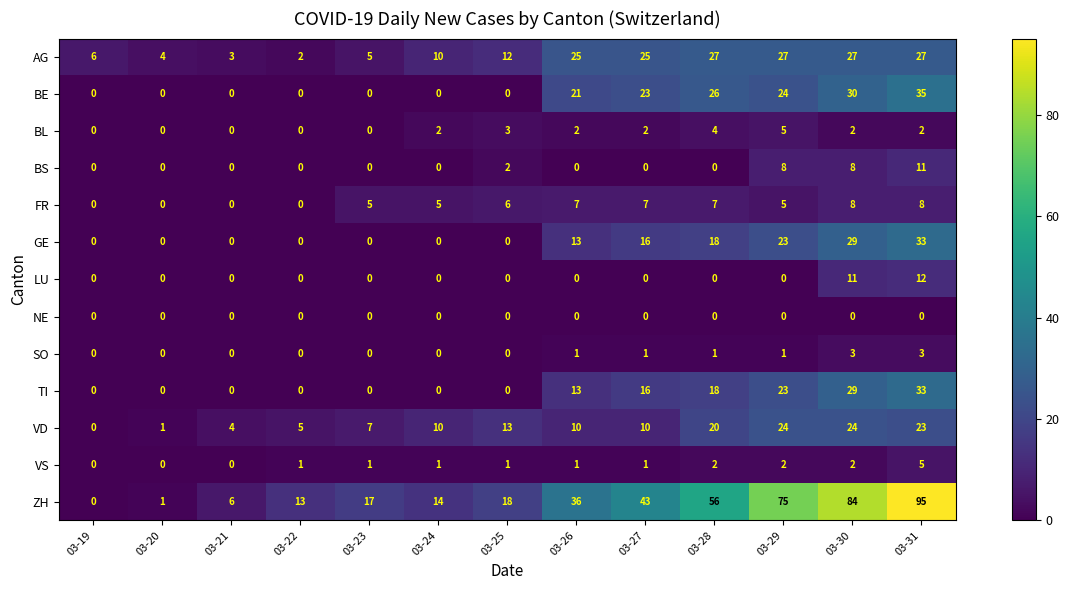

At which label is AG closest to 14?

03-25